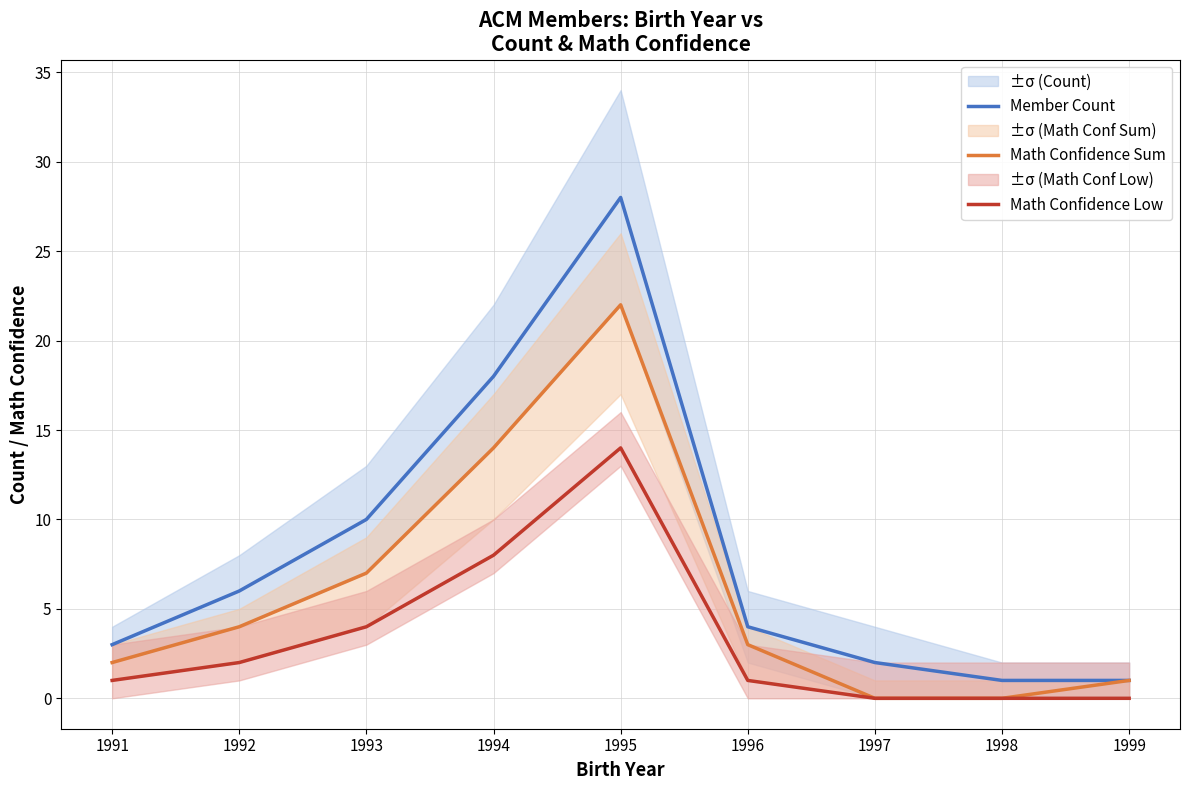

How many positive values does the Math Confidence Sum series have?

7